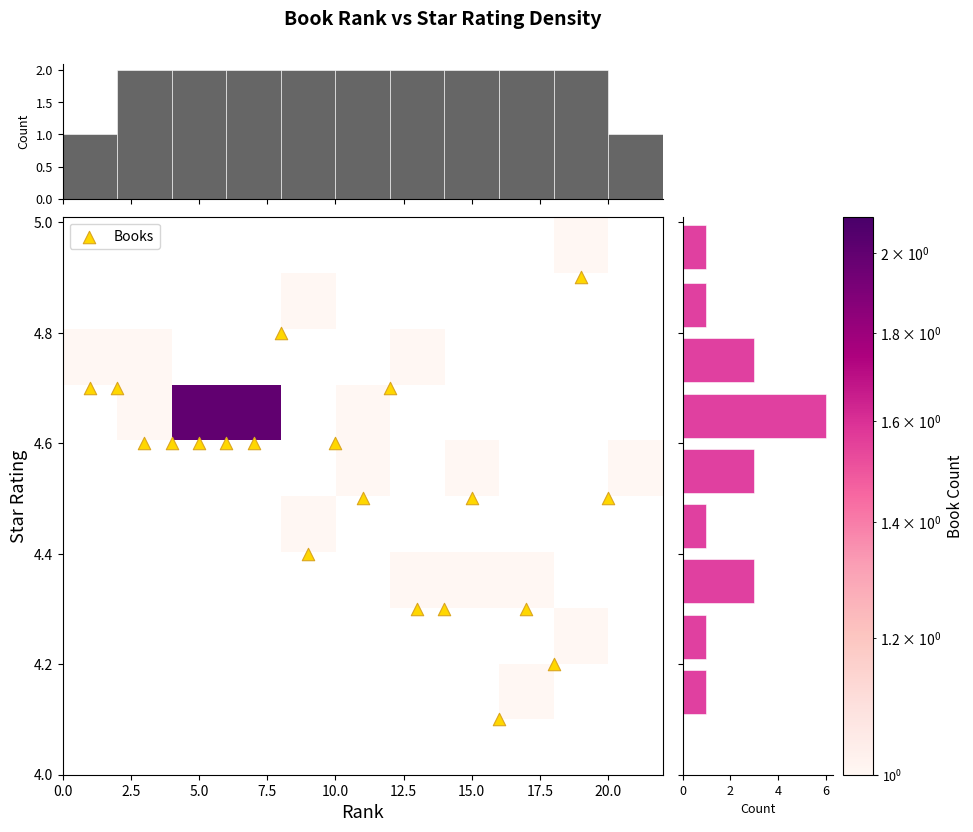

How many categories are shown in the chart?

20